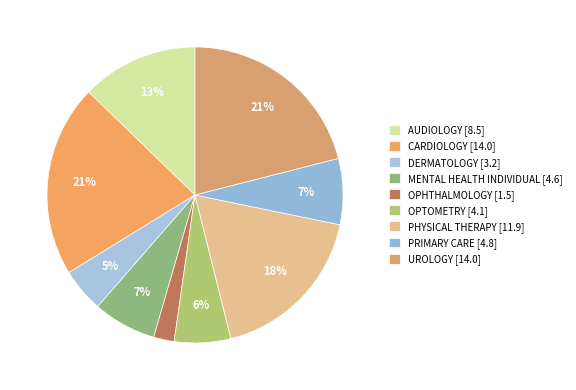

Does AUDIOLOGY account for over 50% of the chart?

No